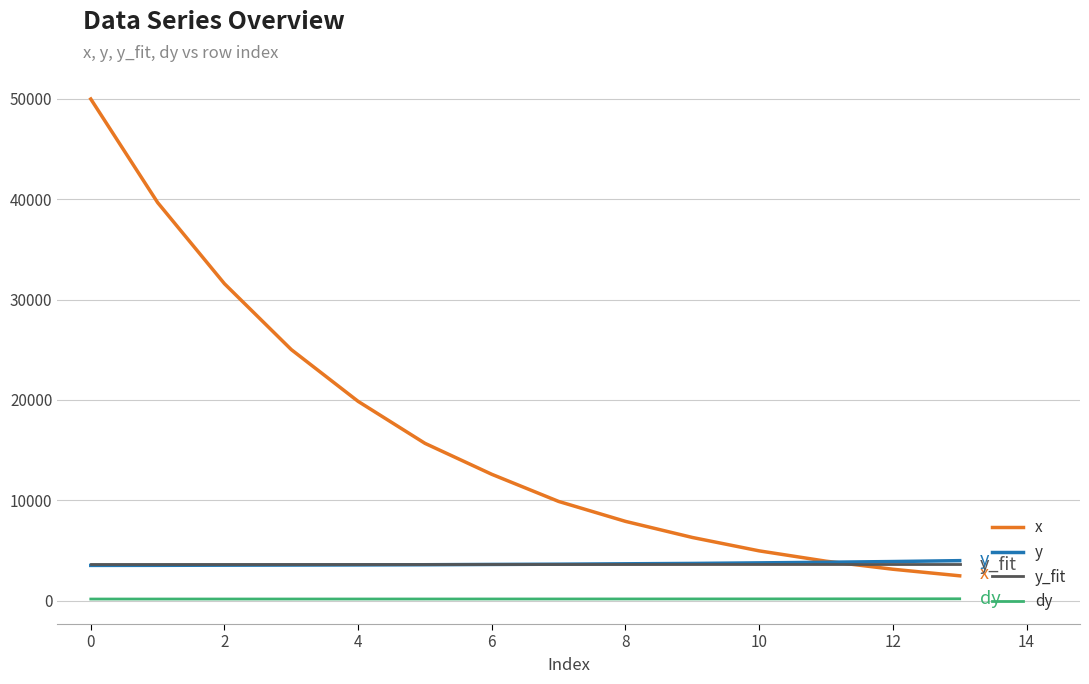

Which series has the largest total across all categories?

x